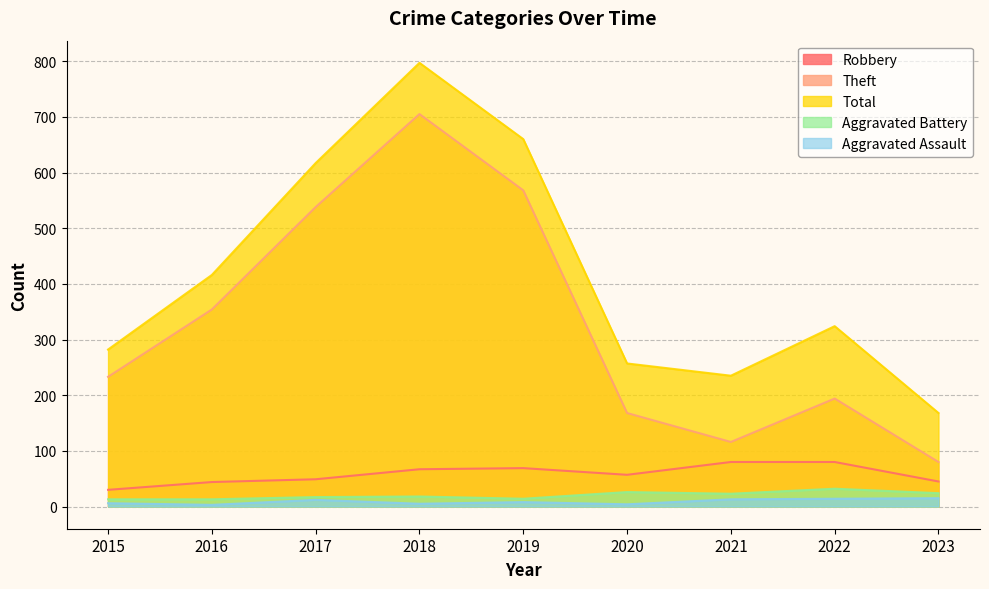

What is the difference between the second highest and minimum values in the Robbery series?

50